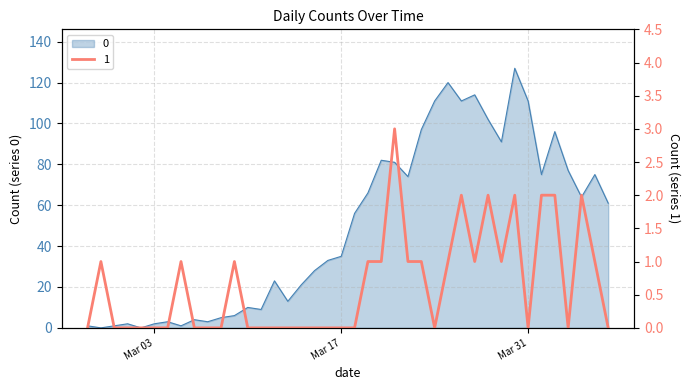

Is it true that 1 equals 0 at 2020-03-16?

True